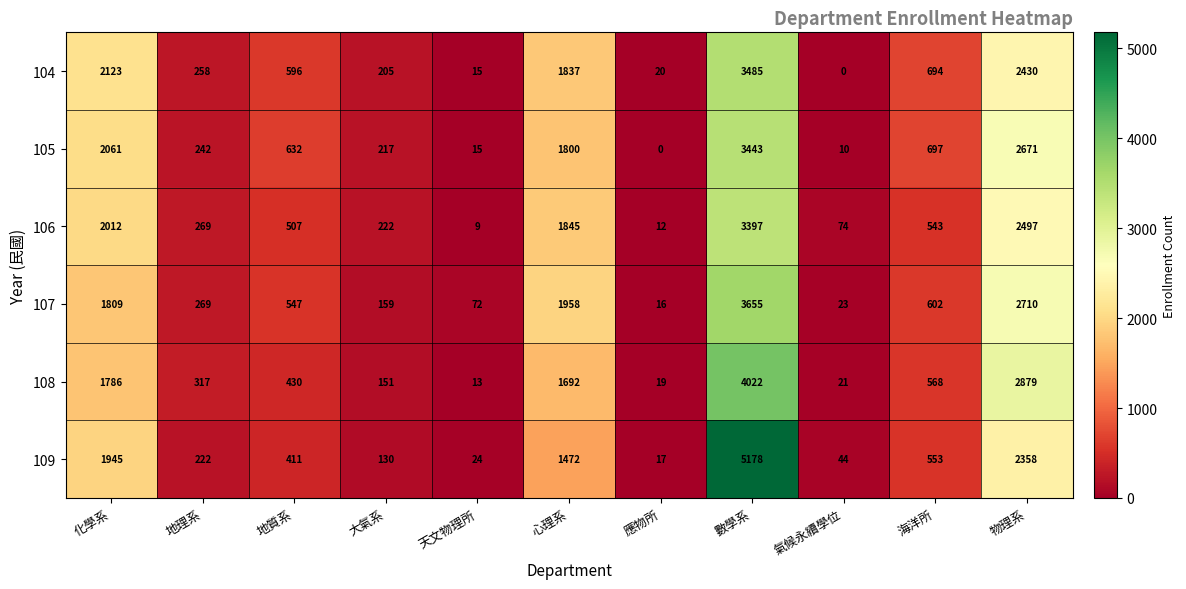

What is the difference between the highest and lowest values at 海洋所?

154